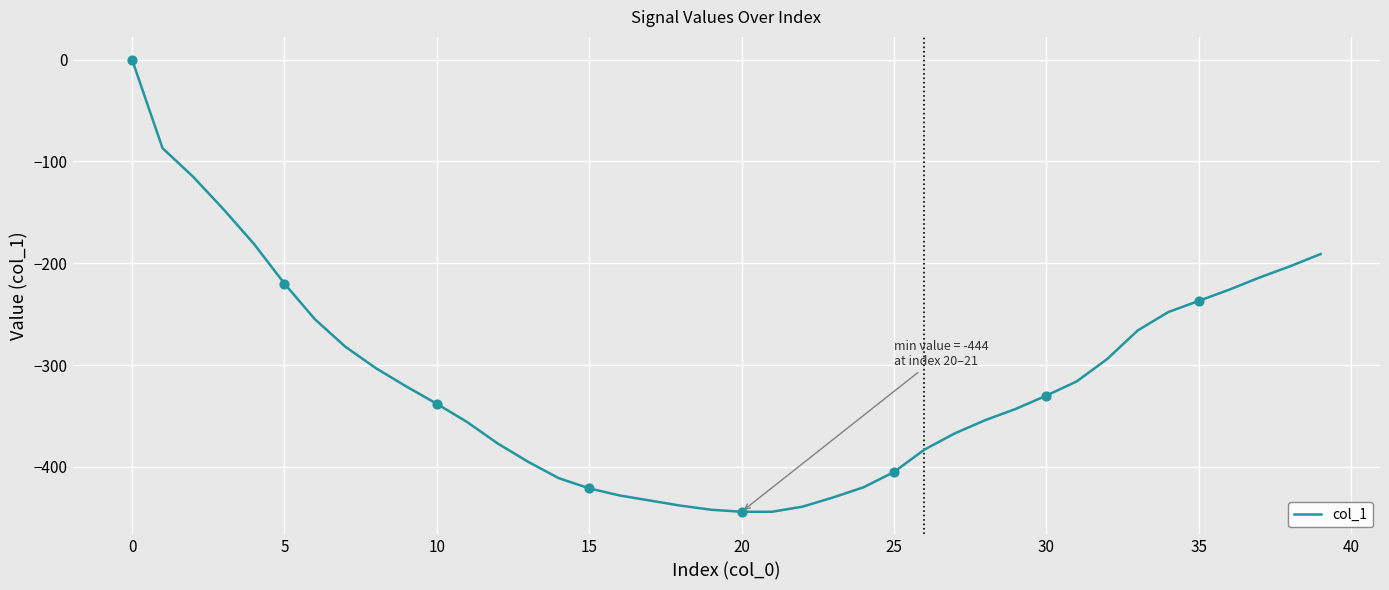

What is the minimum value shown in the chart?

-444